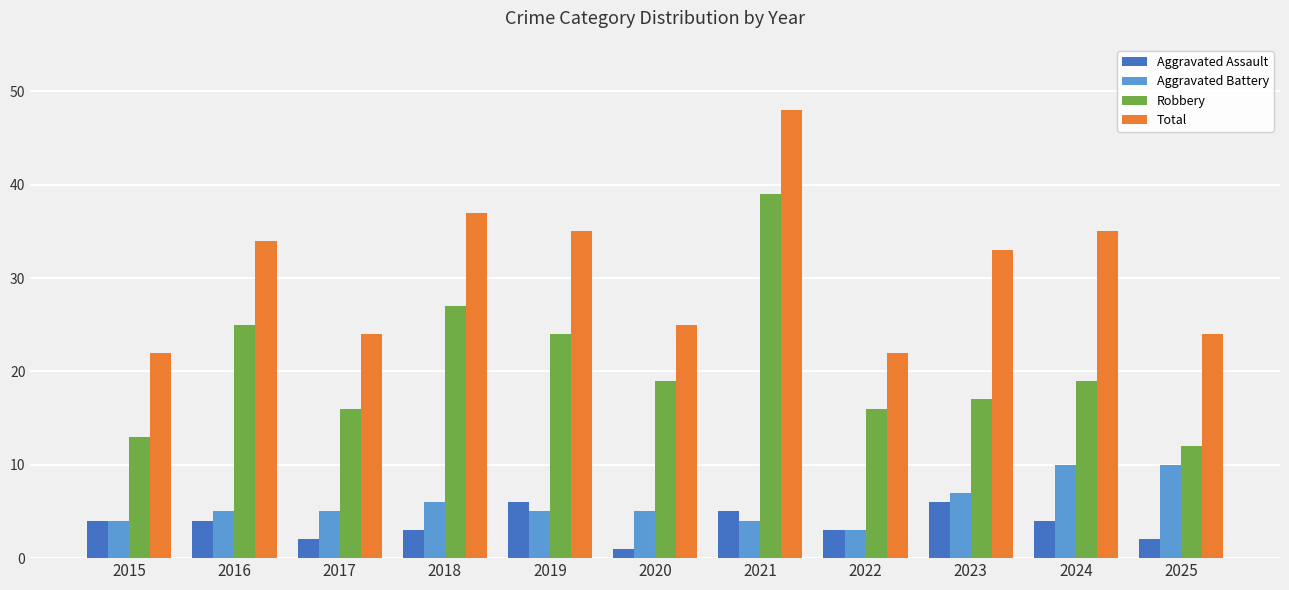

Reading right to left, extract all data points from this chart.

Aggravated Assault: 2025=2	2024=4	2023=6	2022=3	2021=5	2020=1	2019=6	2018=3	2017=2	2016=4	2015=4
Aggravated Battery: 2025=10	2024=10	2023=7	2022=3	2021=4	2020=5	2019=5	2018=6	2017=5	2016=5	2015=4
Robbery: 2025=12	2024=19	2023=17	2022=16	2021=39	2020=19	2019=24	2018=27	2017=16	2016=25	2015=13
Total: 2025=24	2024=35	2023=33	2022=22	2021=48	2020=25	2019=35	2018=37	2017=24	2016=34	2015=22